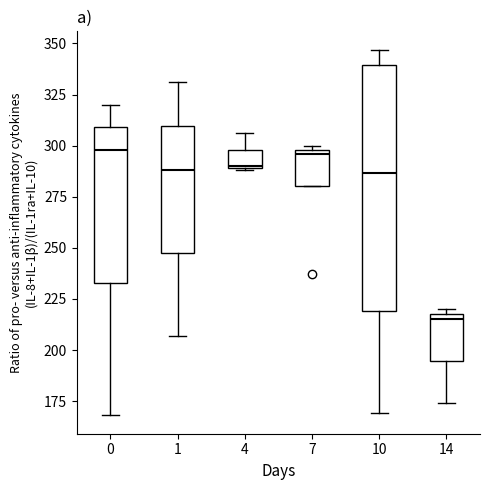

Reading left to right, transcribe this box plot: for each box, give where its median line is, the range the box spans, and where its two whiskers end, as read against the y-axis. The values are not printed on the chart, so give them approximately, as read against the axis.

0: median 300, box 235 to 310, whiskers 170 to 320
1: median 290, box 250 to 310, whiskers 205 to 330
4: median 290, box 290 to 300, whiskers 290 to 305
7: median 295, box 280 to 300, whiskers 280 to 300 (just above the box's upper edge)
10: median 285, box 220 to 340, whiskers 170 to 345
14: median 215, box 195 to 220, whiskers 175 to 220 (just above the box's upper edge)